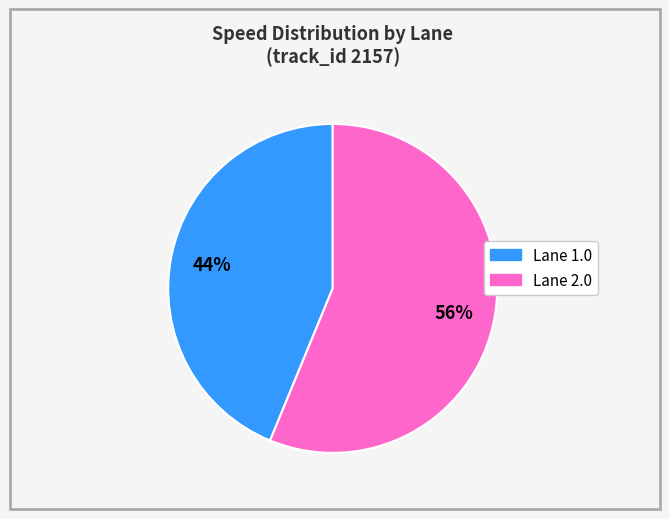

Is there a majority slice in this chart?

Yes